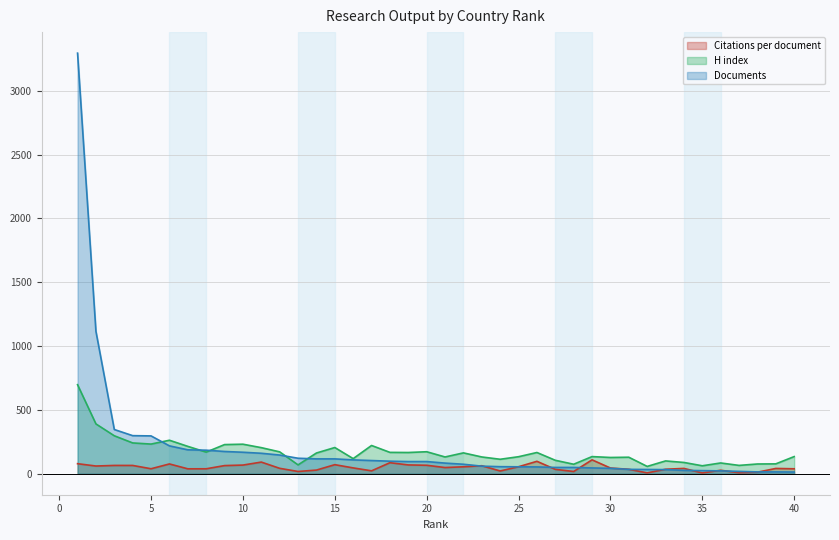

Reading left to right, transcribe all the data shown in this chart.

Citations per document: 1=78.3	2=60.2	3=64.7	4=64.7	5=38.8	6=76.4	7=38.2	8=38.5	9=63.5	10=67.5	11=90.9	12=42.1	13=17.4	14=28.3	15=70.7	16=45.4	17=22.4	18=86.1	19=68.7	20=66.0	21=48.1	22=54.0	23=62.3	24=21.3	25=54.5	26=97.0	27=34.1	28=17.3	29=108.5	30=44.4	31=34.6	32=6.3	33=34.9	34=41.3	35=5.8	36=26.9	37=7.4	38=11.7	39=41.1	40=38.5
H index: 1=697.0	2=390.0	3=297.0	4=241.0	5=232.0	6=262.0	7=214.0	8=169.0	9=228.0	10=231.0	11=204.0	12=171.0	13=69.0	14=162.0	15=205.0	16=118.0	17=221.0	18=167.0	19=166.0	20=172.0	21=131.0	22=163.0	23=131.0	24=113.0	25=133.0	26=166.0	27=105.0	28=74.0	29=134.0	30=127.0	31=129.0	32=57.0	33=100.0	34=88.0	35=62.0	36=84.0	37=65.0	38=76.0	39=77.0	40=134.0
Documents: 1=3294.0	2=1115.0	3=346.0	4=298.0	5=296.0	6=218.0	7=187.0	8=184.0	9=174.0	10=168.0	11=160.0	12=146.0	13=121.0	14=116.0	15=116.0	16=108.0	17=103.0	18=98.0	19=95.0	20=95.0	21=83.0	22=74.0	23=59.0	24=55.0	25=54.0	26=53.0	27=49.0	28=49.0	29=45.0	30=42.0	31=34.0	32=33.0	33=32.0	34=26.0	35=24.0	36=22.0	37=18.0	38=14.0	39=14.0	40=13.0